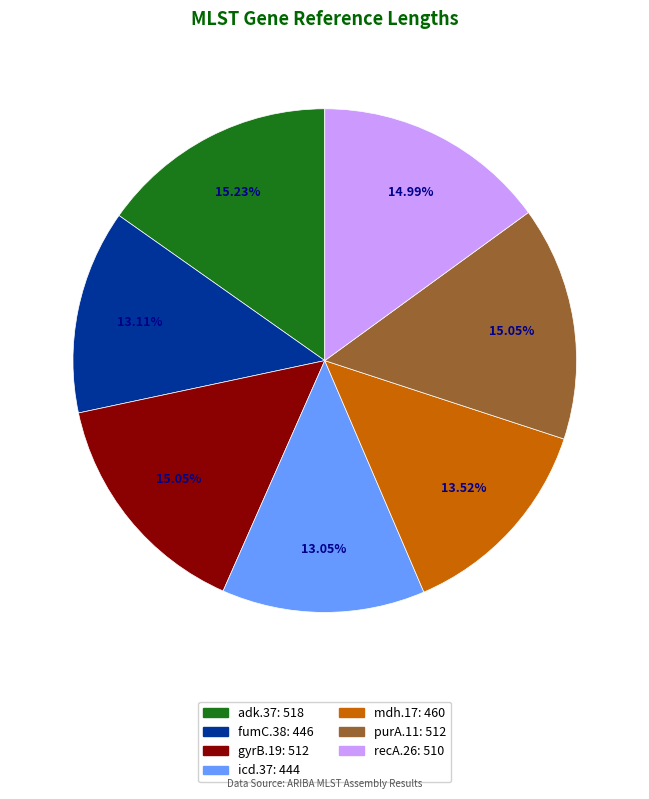

What is the ratio of the value at gyrB.19 to the value at icd.37?

1.2